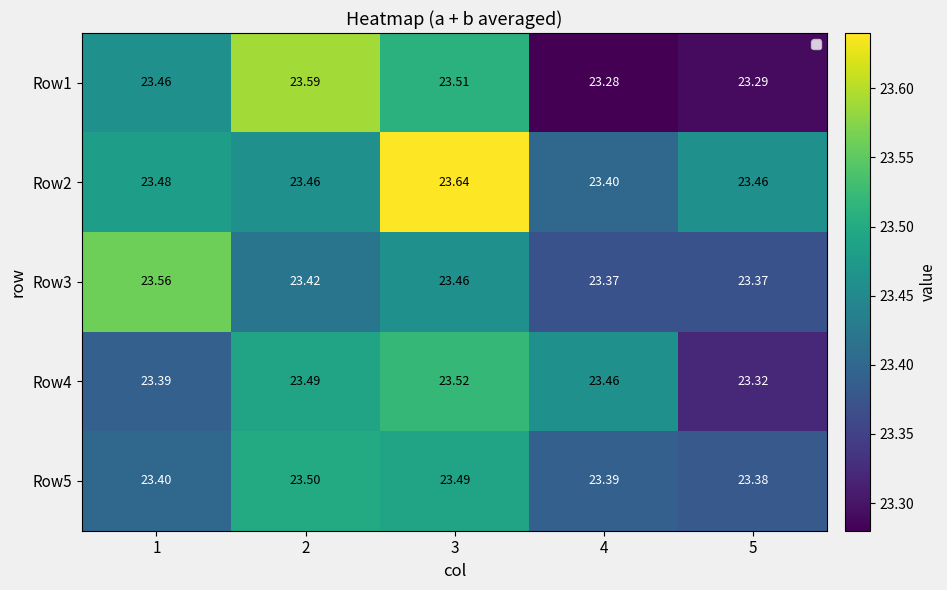

At which label does Row5 reach its minimum?

5